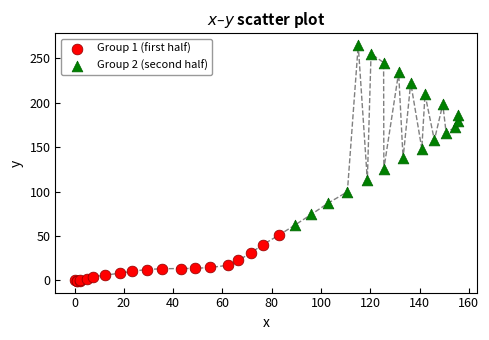

Which series reaches the minimum Y coordinate?

Group 1 (first half)